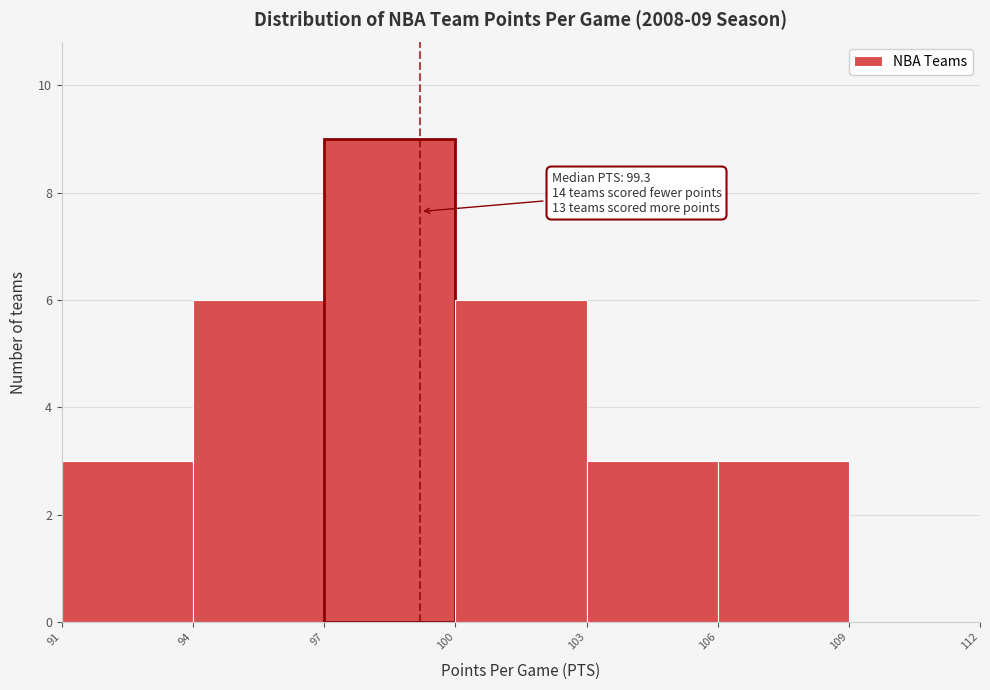

Over which range of the x-axis is the bar tallest?

97 to 100